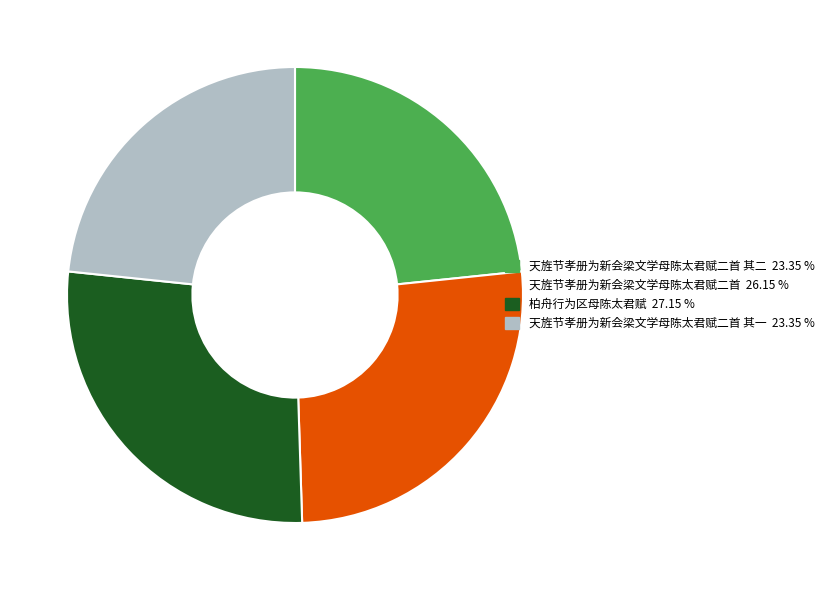

To the nearest percent, what is the difference between the largest and smallest slice percentages?

4%